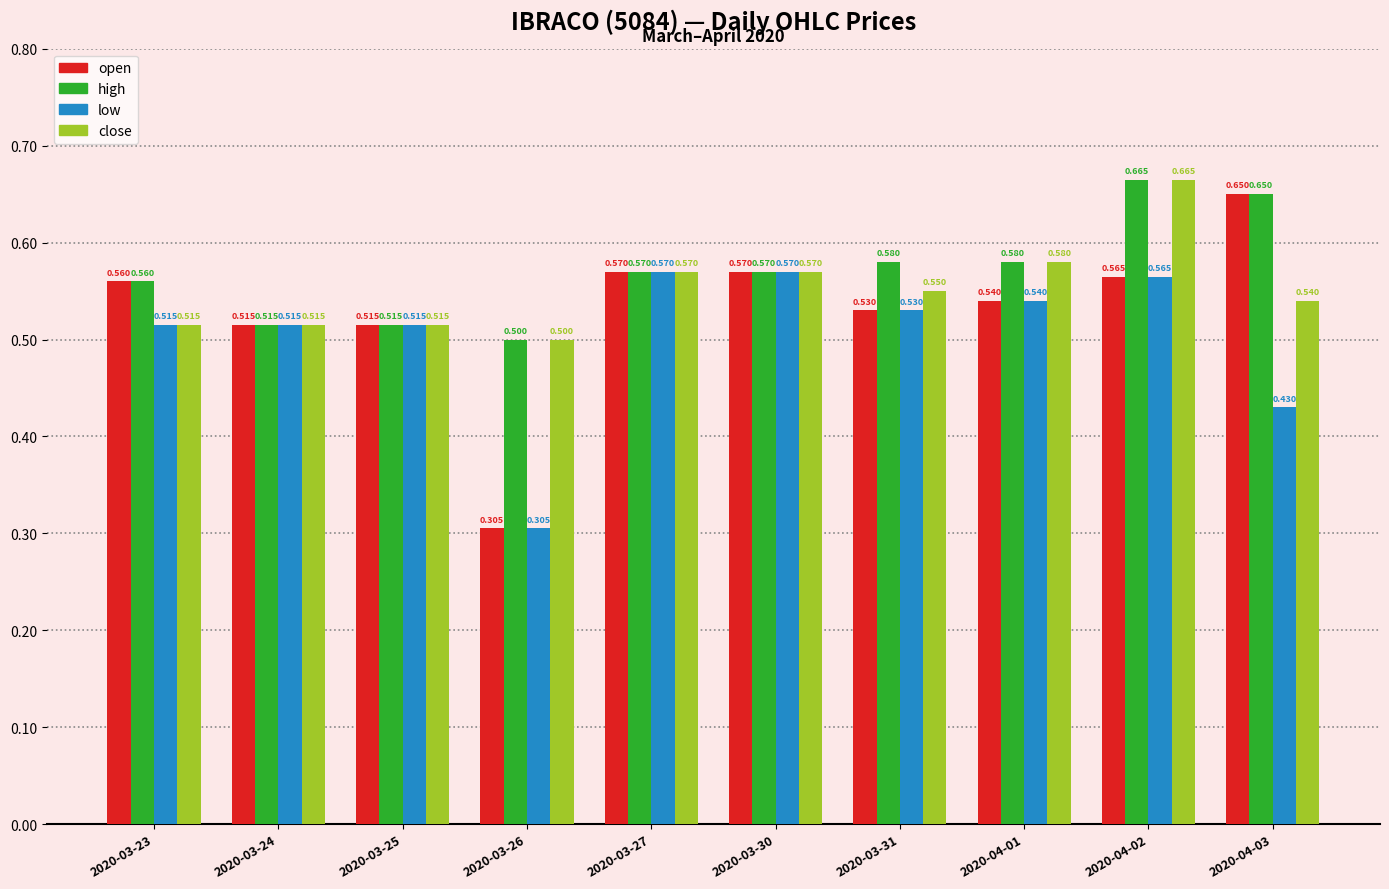

Which series has the largest total across all categories?

high